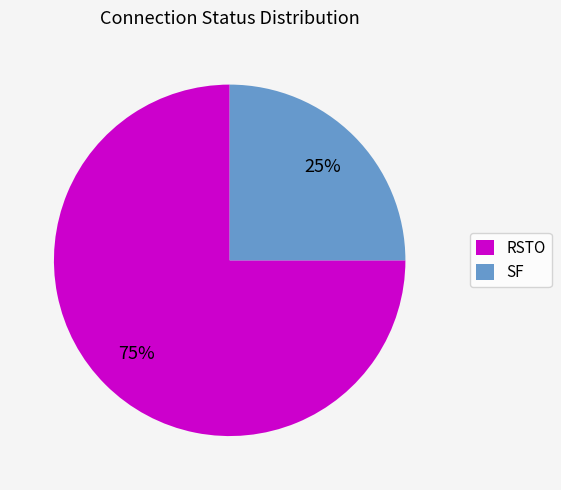

How many slices are in this pie chart?

2